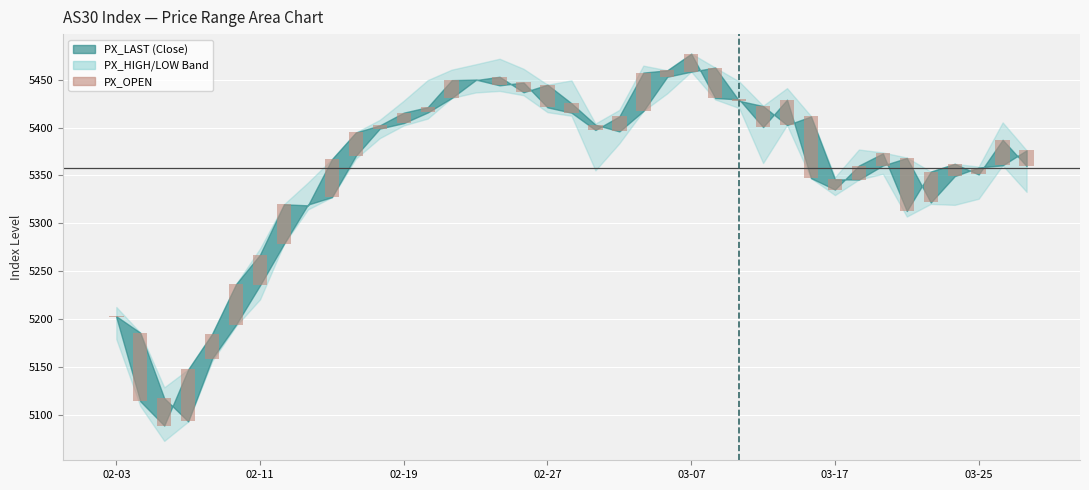

Does the chart contain stacked bars?

No